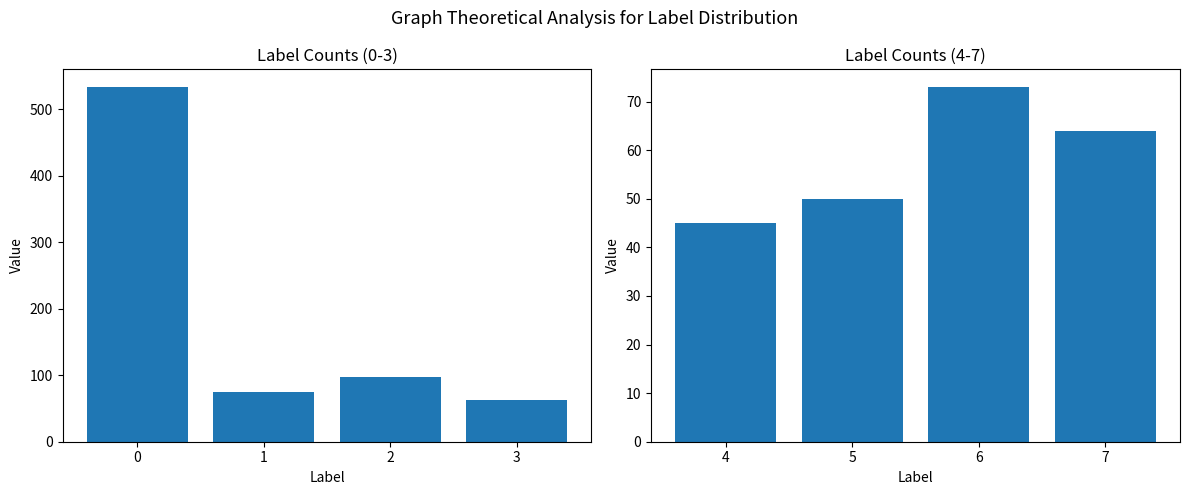

What is the sum of the Label Counts (4-7) values at 6 and 5?

123